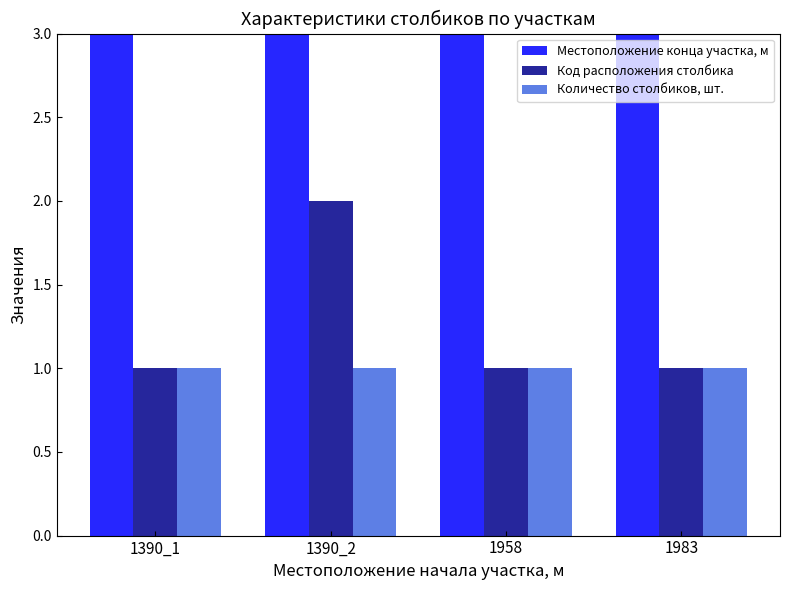

Reading right to left, what are all the values shown in this chart?

Местоположение конца участка, м: 1983	1958	1390	1390
Код расположения столбика: 1	1	2	1
Количество столбиков, шт.: 1	1	1	1